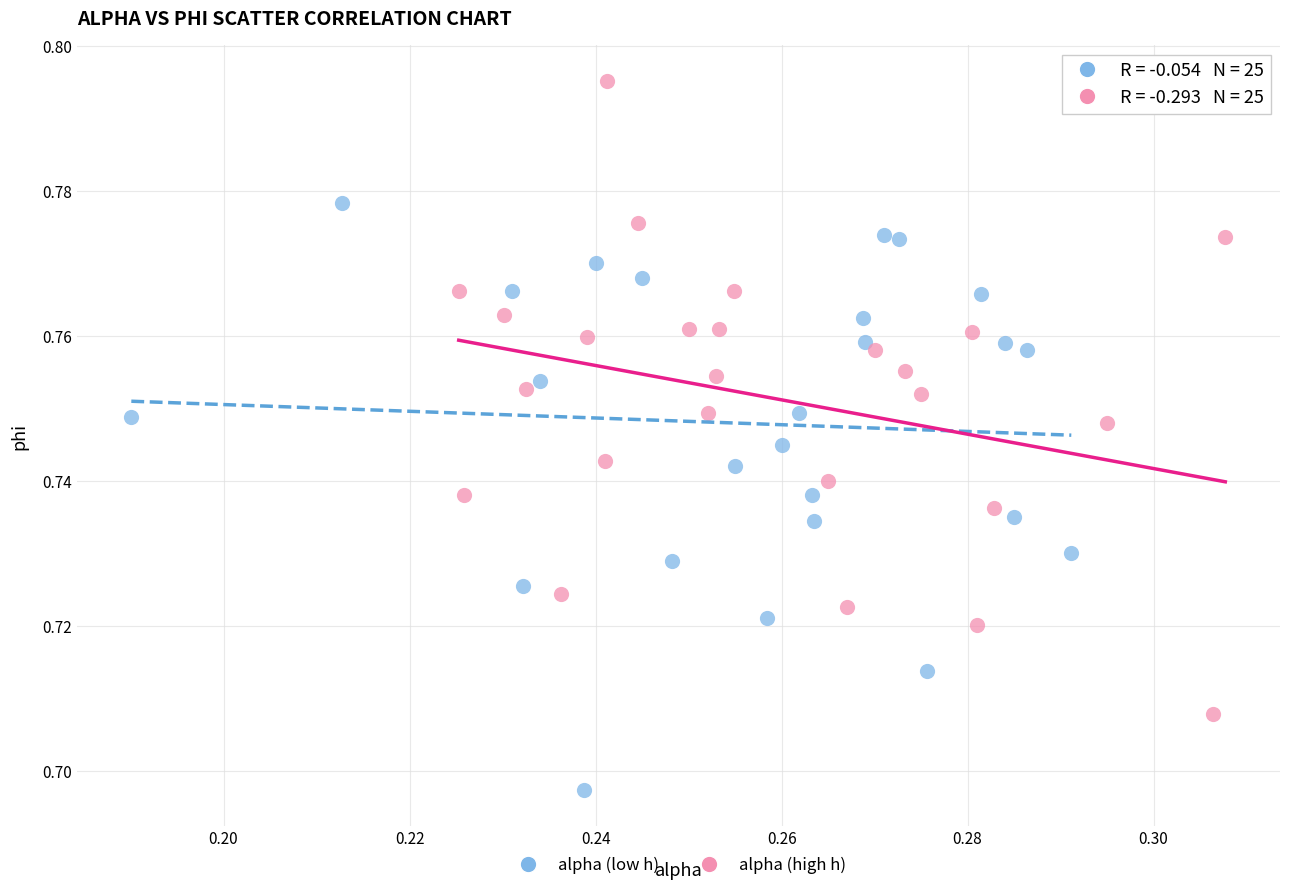

Which series reaches the maximum Y coordinate?

alpha (high h)